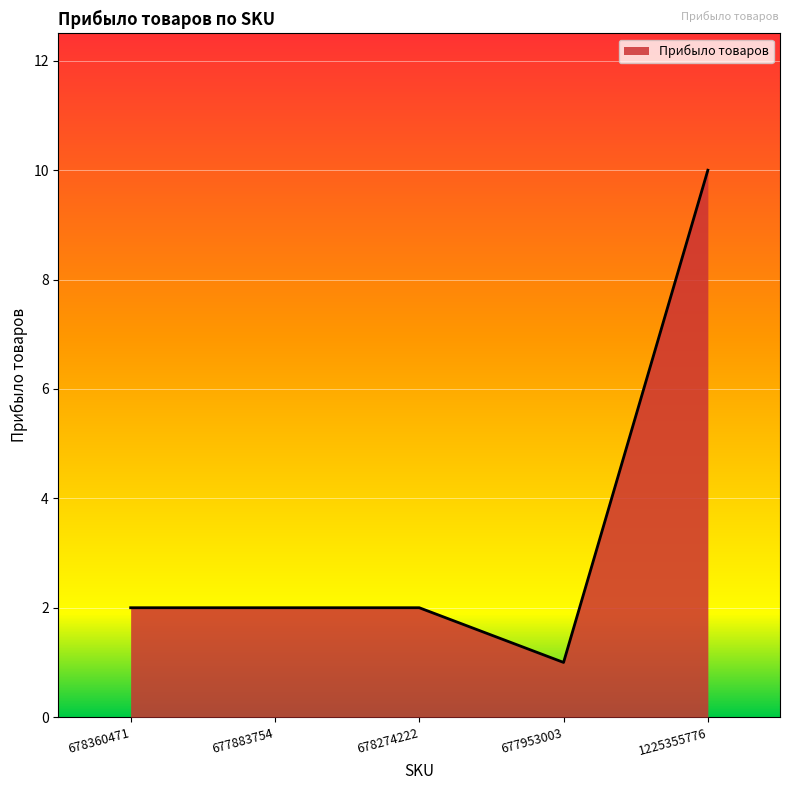

The value at 678274222 is 2. True or false?

True